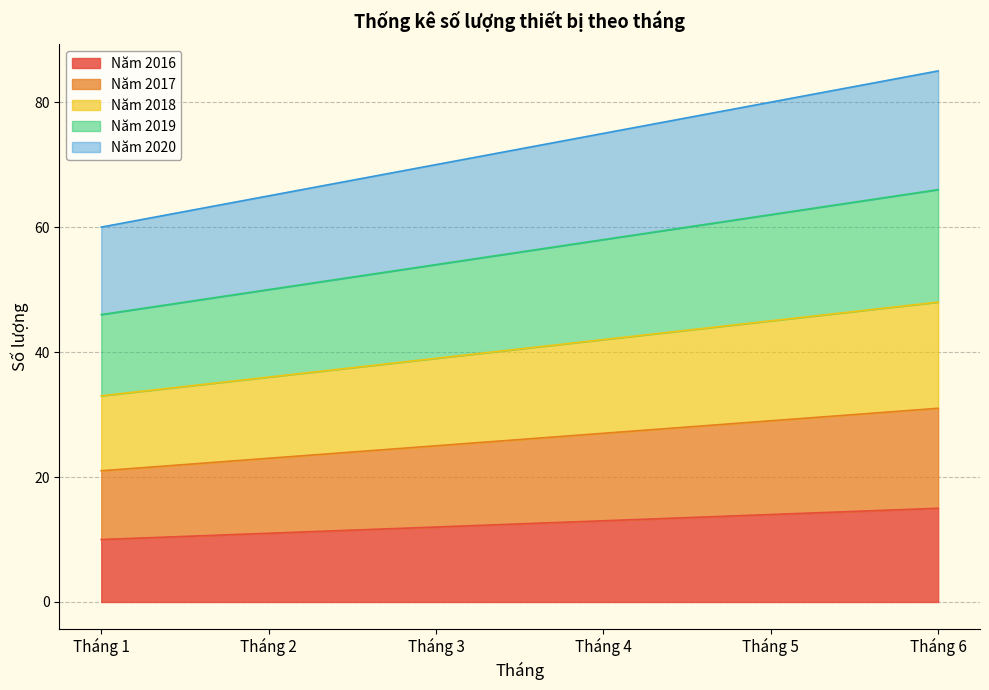

At Tháng 5, list the series in order from largest to smallest.

Năm 2020, Năm 2019, Năm 2018, Năm 2017, Năm 2016